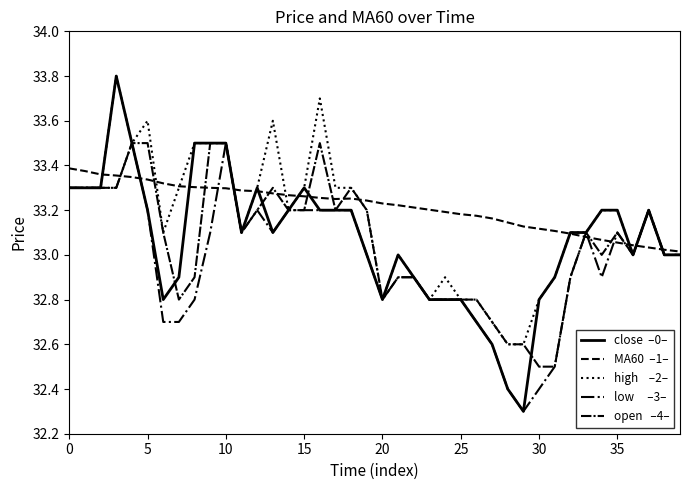

How many lines are shown in the chart?

5